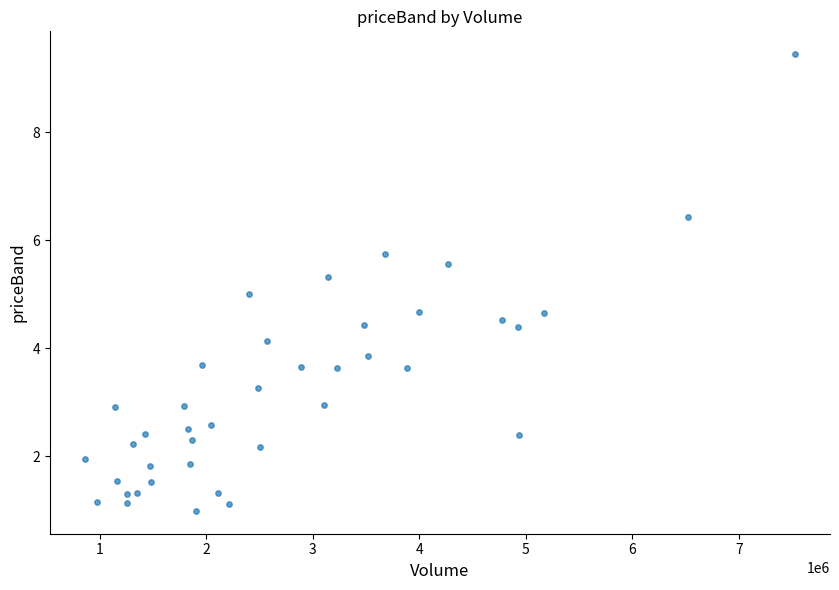

What is the range of X values (max minus min)?

6654624.0